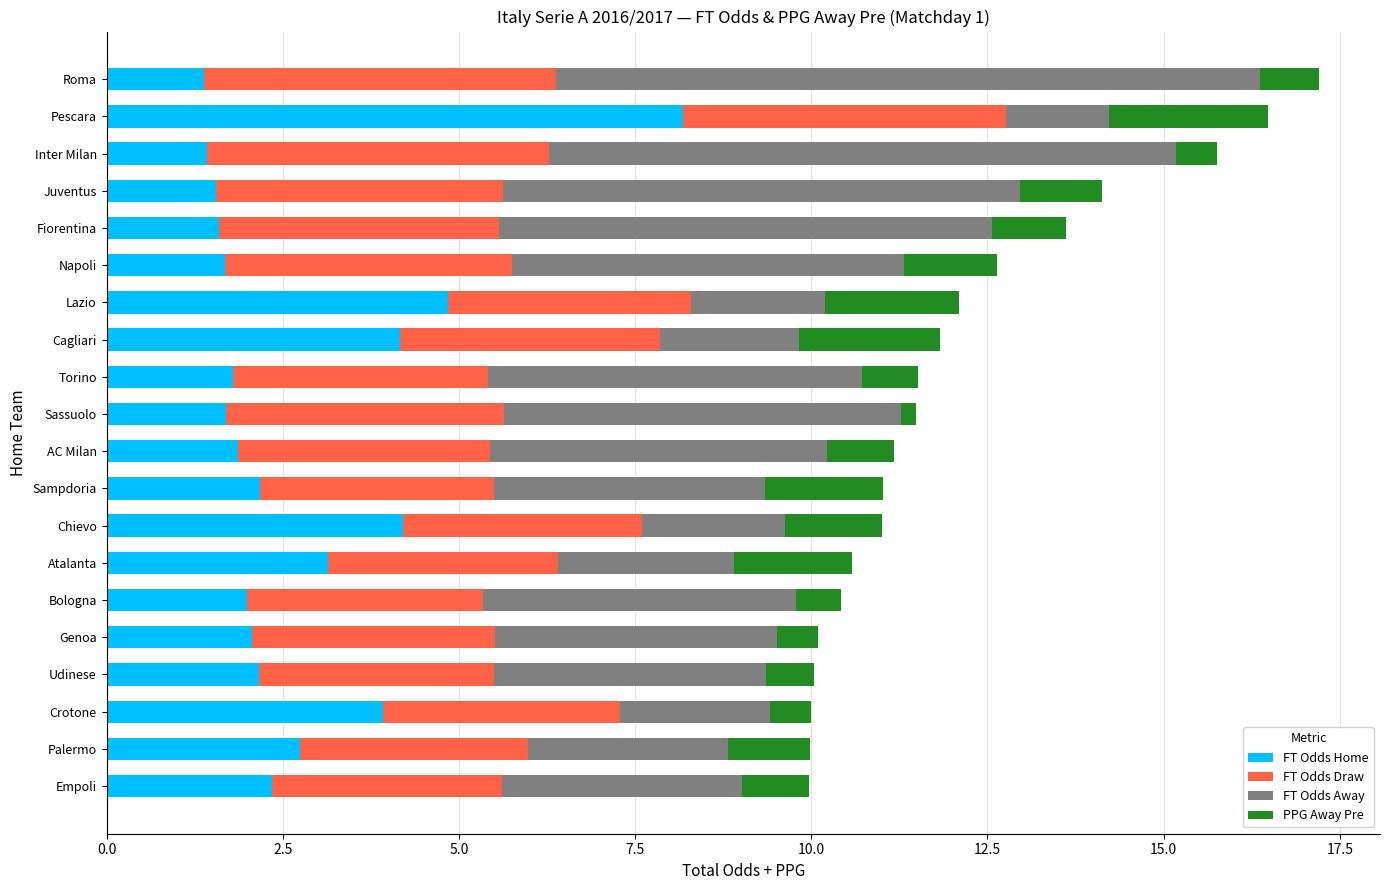

Is it true that FT Odds Home equals 0.6 at Roma?

False